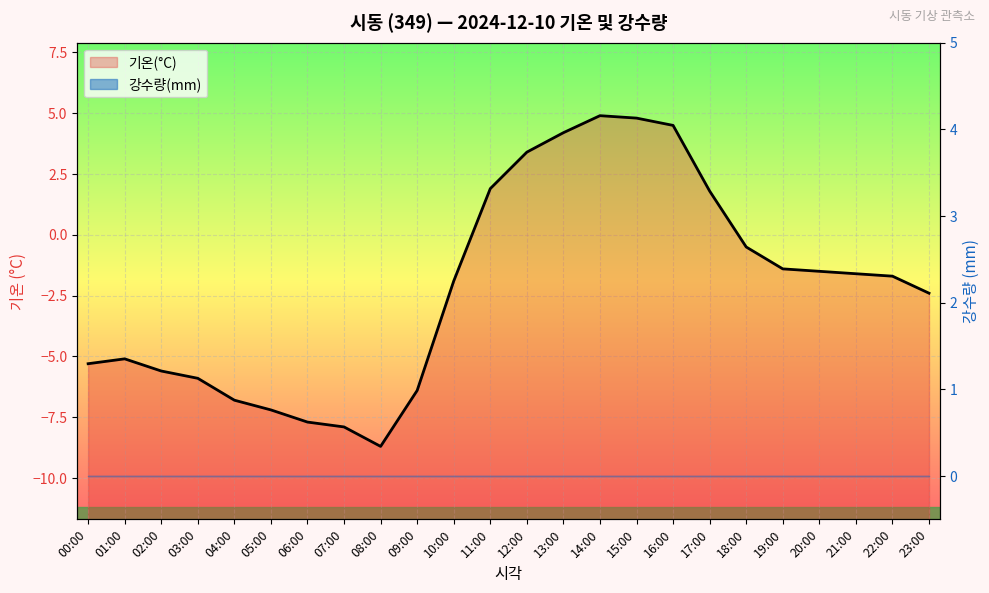

What is the difference between the maximum and minimum values?

13.6